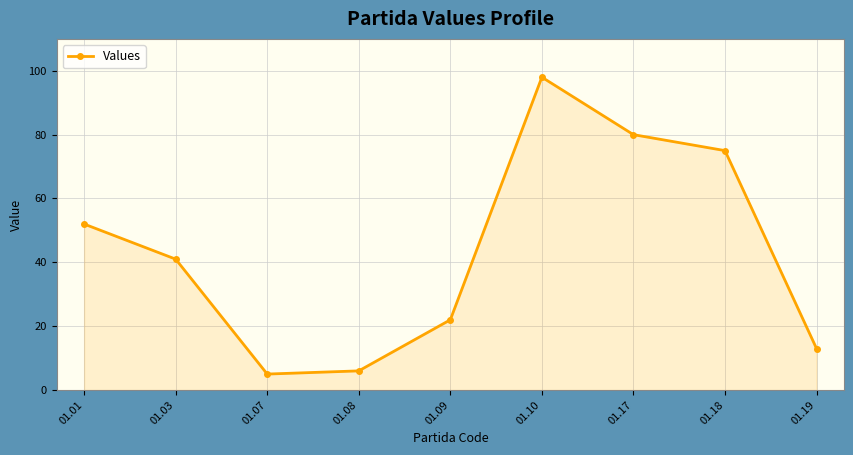

True or false: there are more than 2 points higher than both neighbors.

False